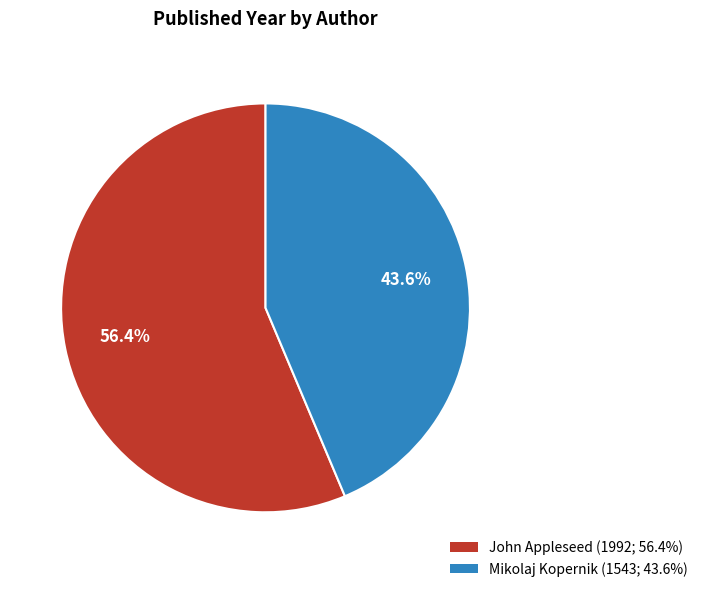

To the nearest percent, what portion does John Appleseed represent?

56%